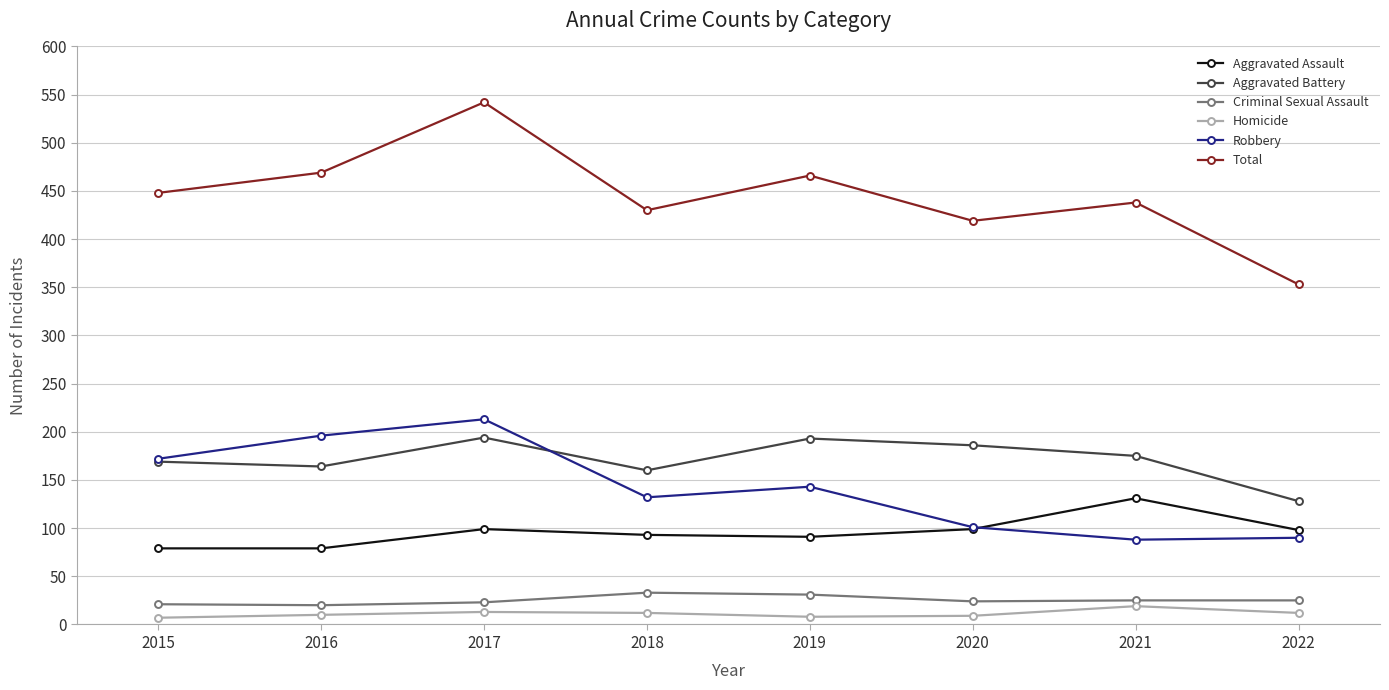

What is the spread (max minus min) of values at 2022?

341